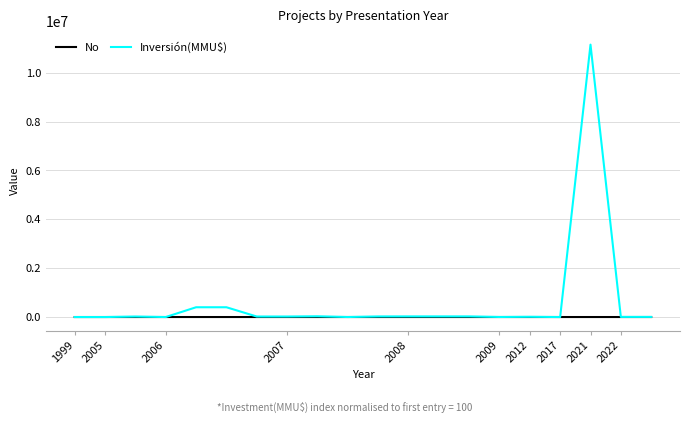

Rank the series by their average value, from lowest to highest.

No, Inversión(MMU$)